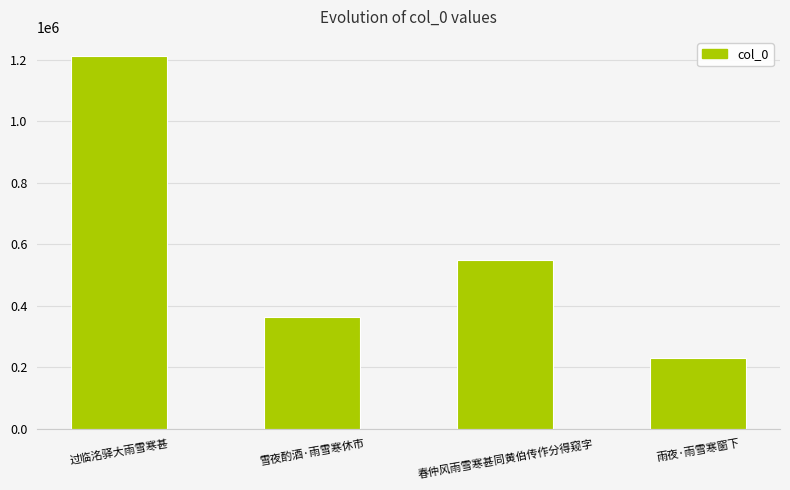

What is the label of the 1st bar from the right?

雨夜·雨雪寒窗下